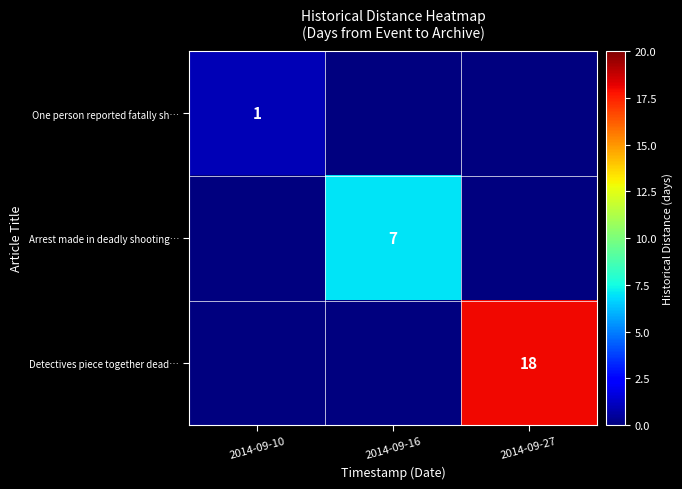

At which category is the sum across all series the highest?

2014-09-27